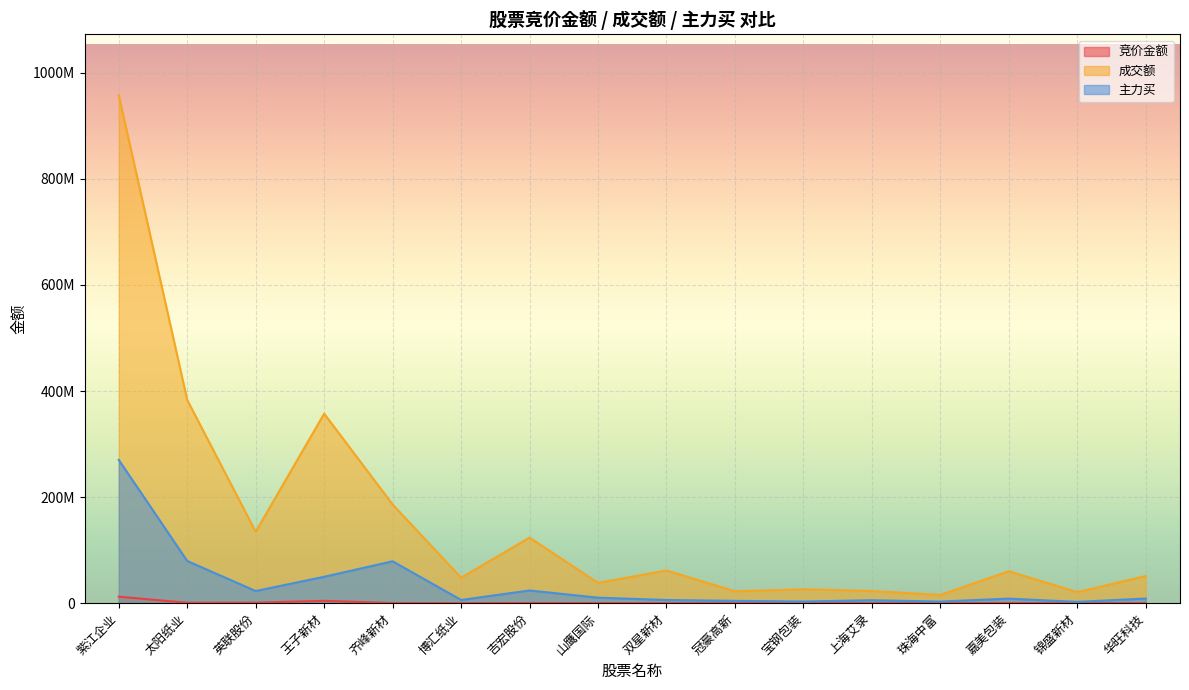

At which category is the sum across all series the highest?

紫江企业